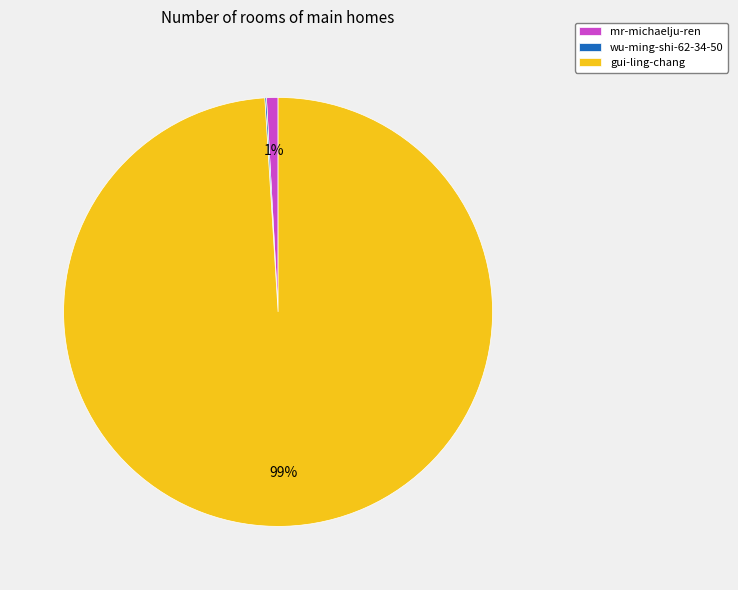

To the nearest percent, what portion does gui-ling-chang represent?

99%